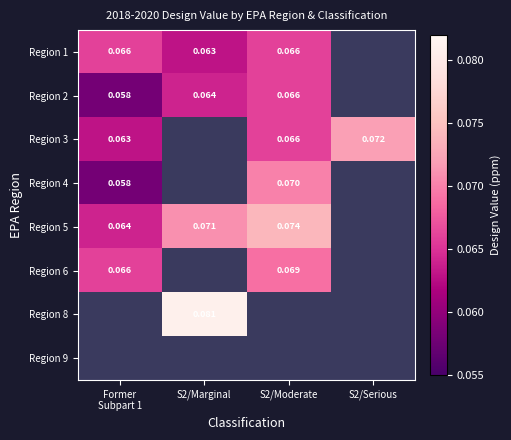

Is it true that Region 2 equals 0.0 at Former Subpart 1?

False